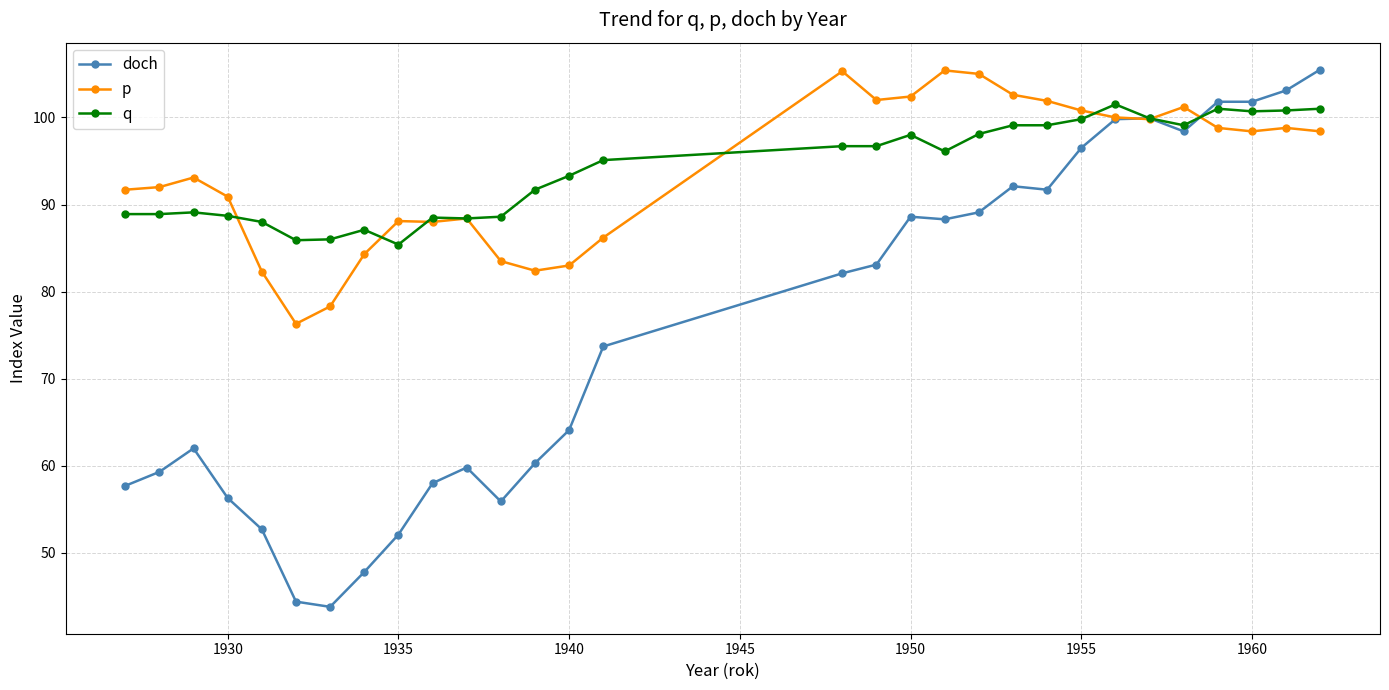

What is the difference between the maximum and minimum values in the p series?

29.1